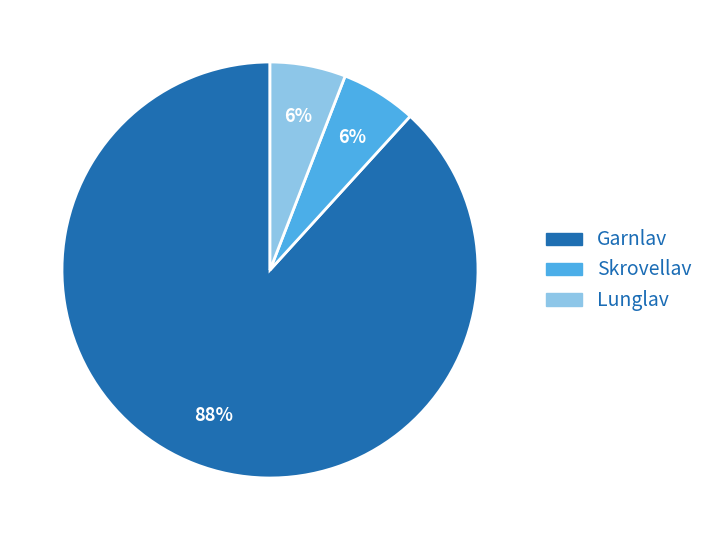

The Lunglav slice represents 1% of the pie. True or false?

False